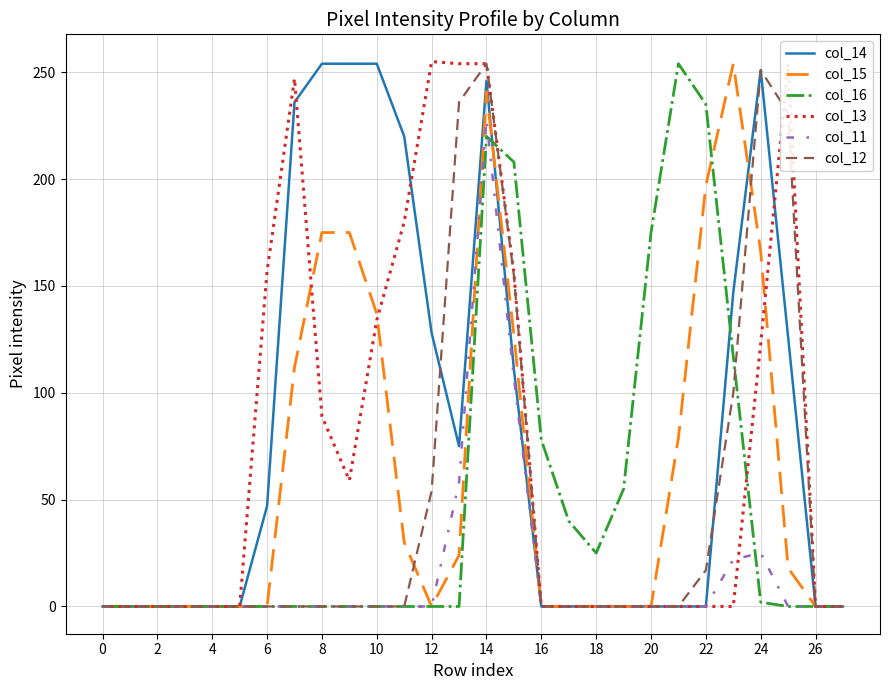

At how many categories does at least one series exceed 225?

12